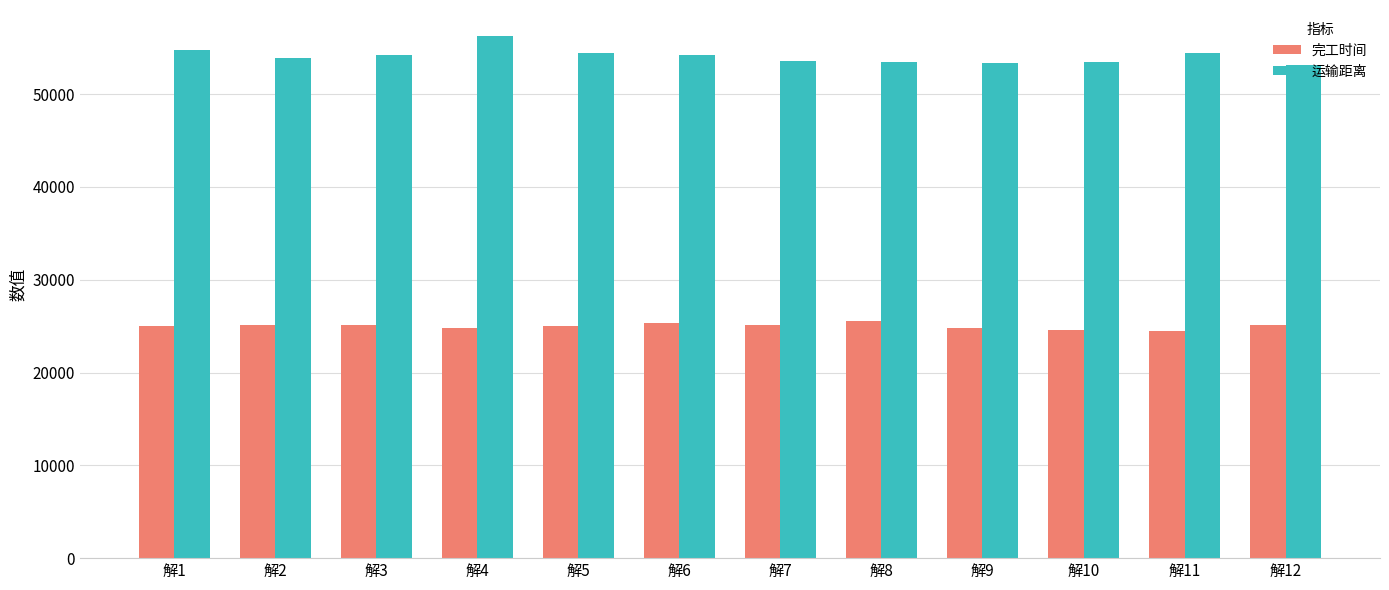

At which category is the sum across all series the highest?

解4